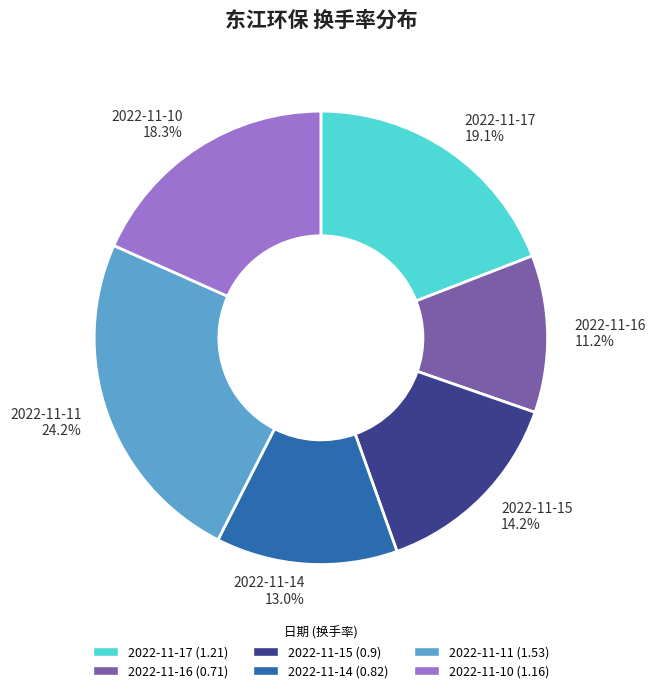

How much of the chart is everything except 2022-11-17?

80.9%